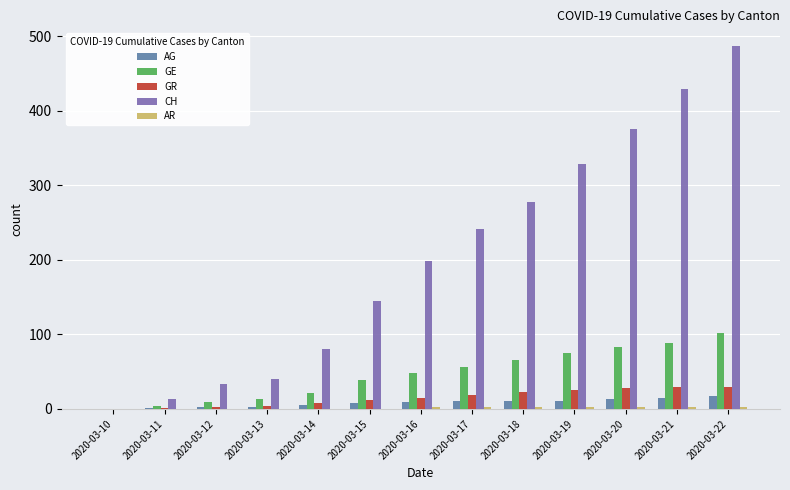

Is the value of GR at 2020-03-22 greater than the value of AG at 2020-03-10?

Yes